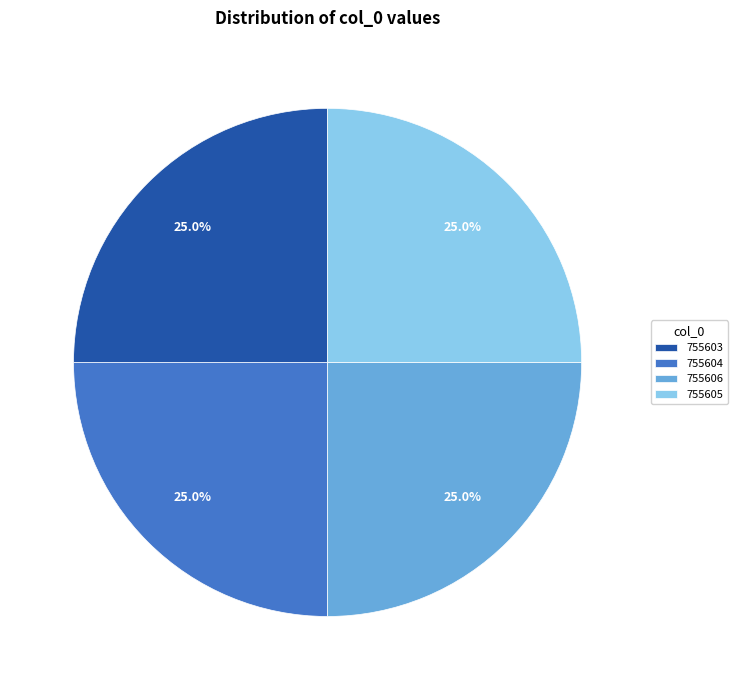

Does 755604 account for over 50% of the chart?

No